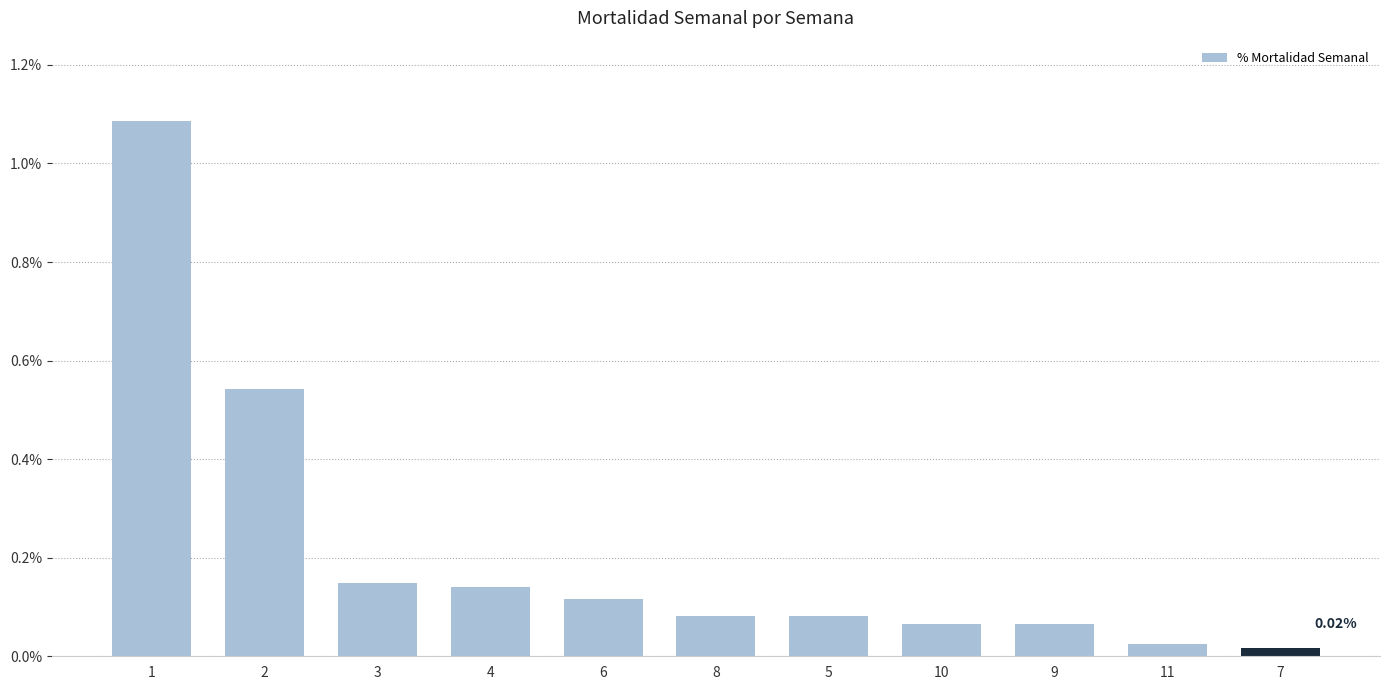

What is the sum of all values?

2.4